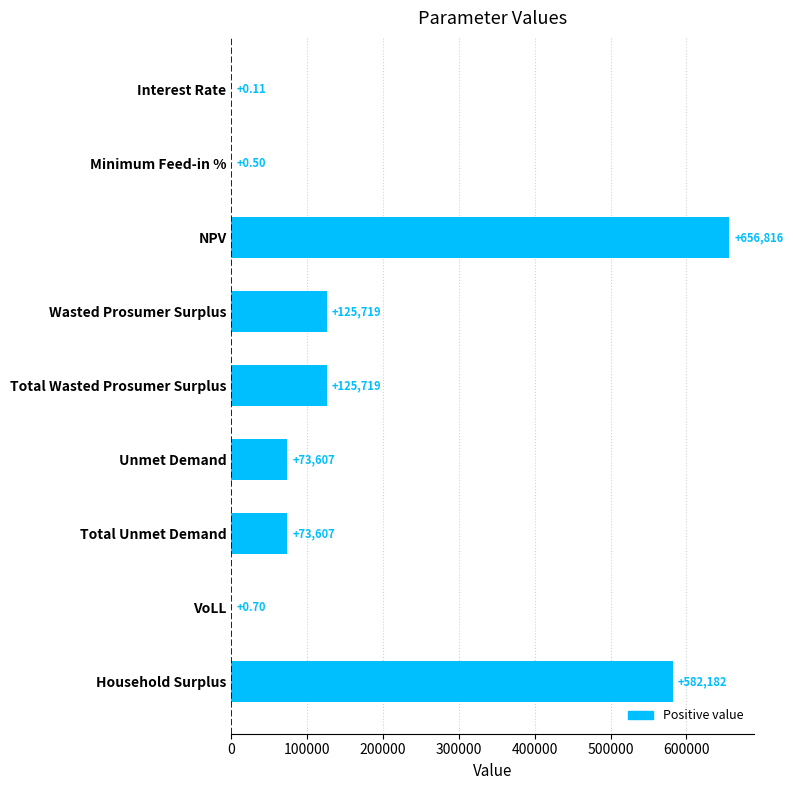

Between NPV and Wasted Prosumer Surplus, which is larger?

NPV